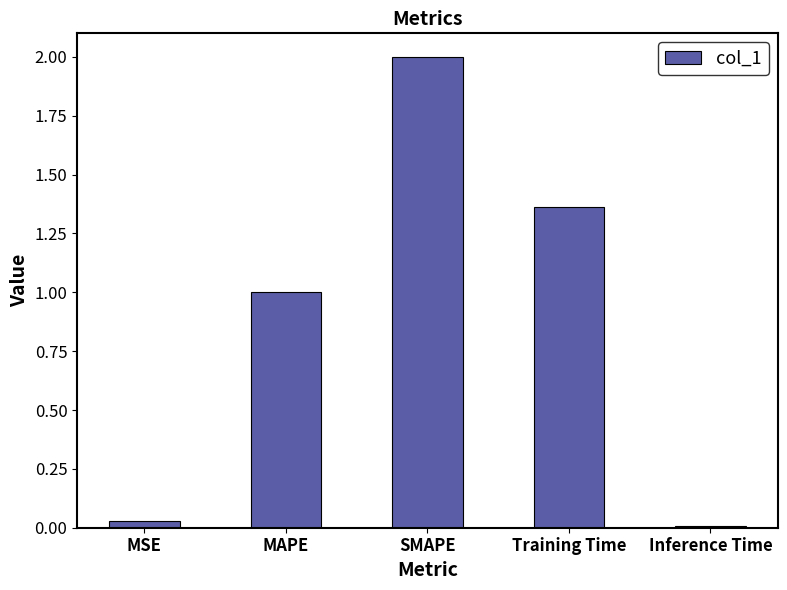

List the labels in order of value, smallest first.

Inference Time, MSE, MAPE, Training Time, SMAPE